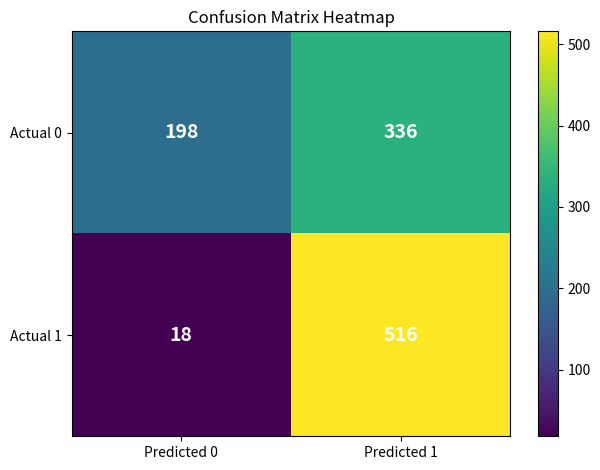

What is the total value across all series at Predicted 0?

216